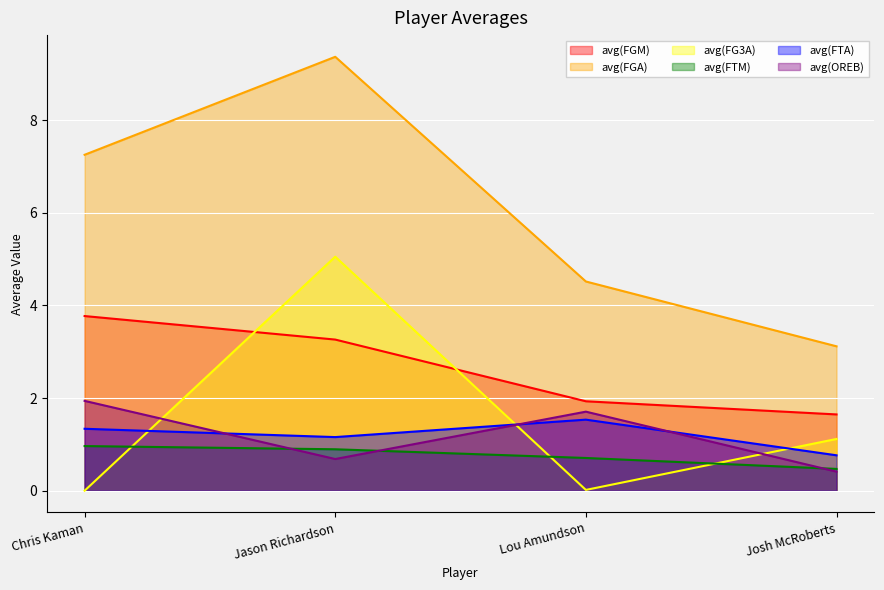

How many distinct data groups are displayed?

6